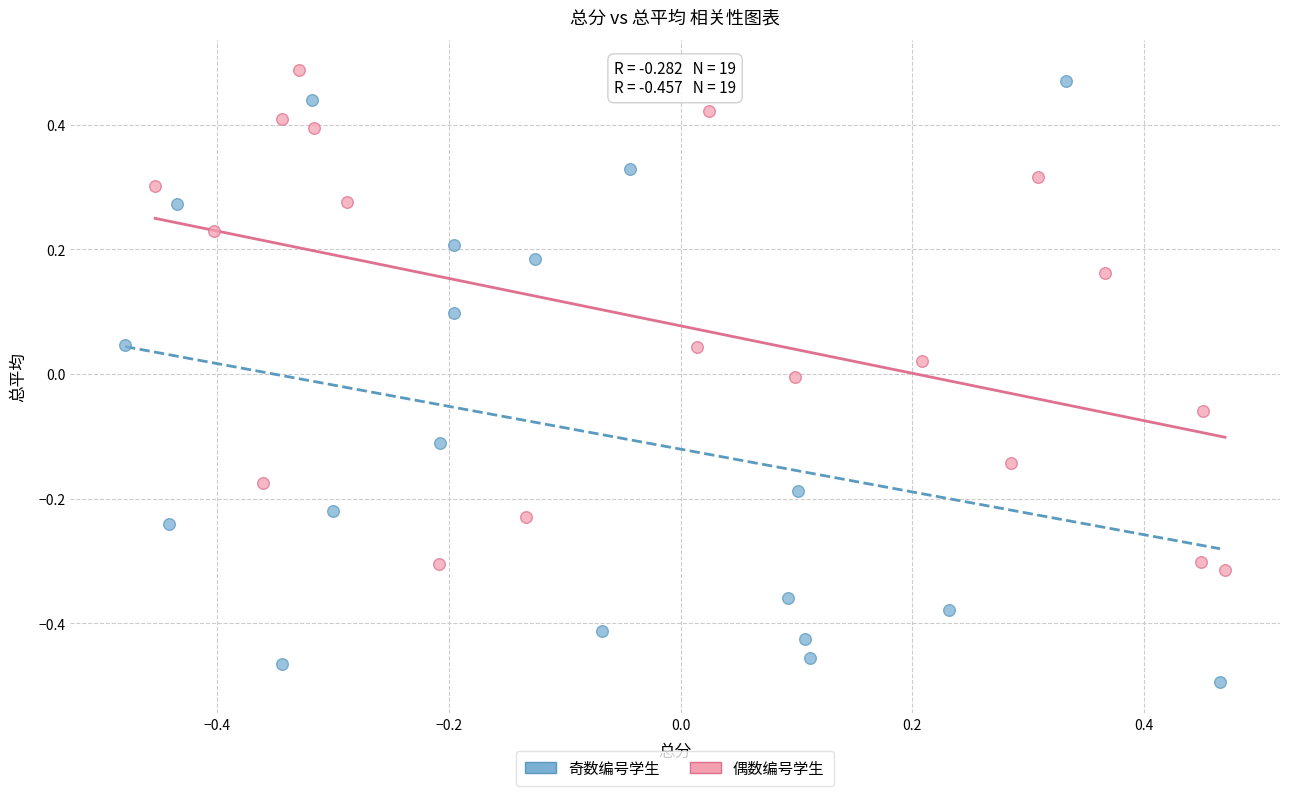

Which series reaches the minimum Y coordinate?

奇数编号学生